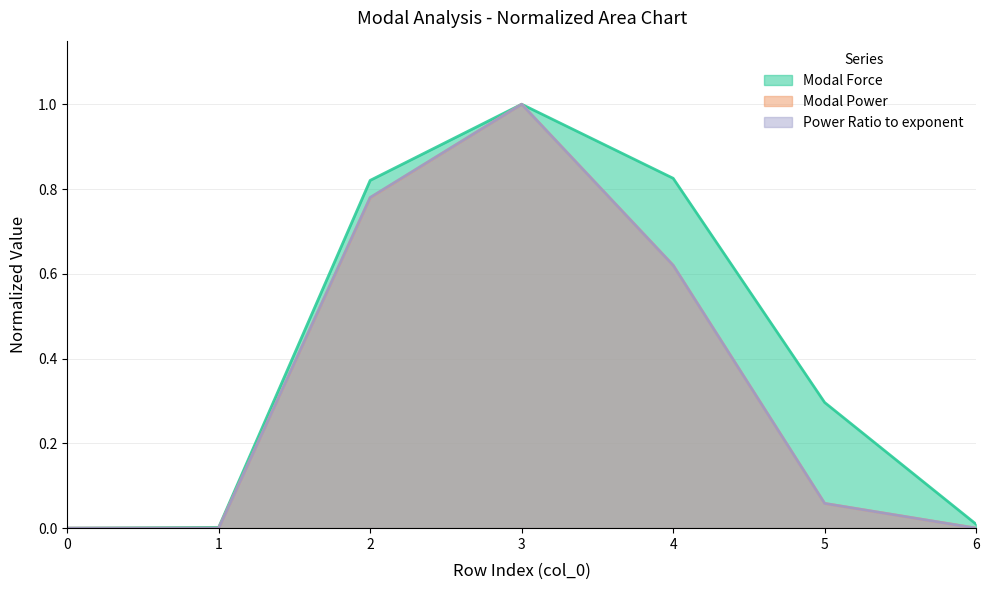

Is the value of Modal Power at 2 greater than the value of Modal Force at 0?

Yes